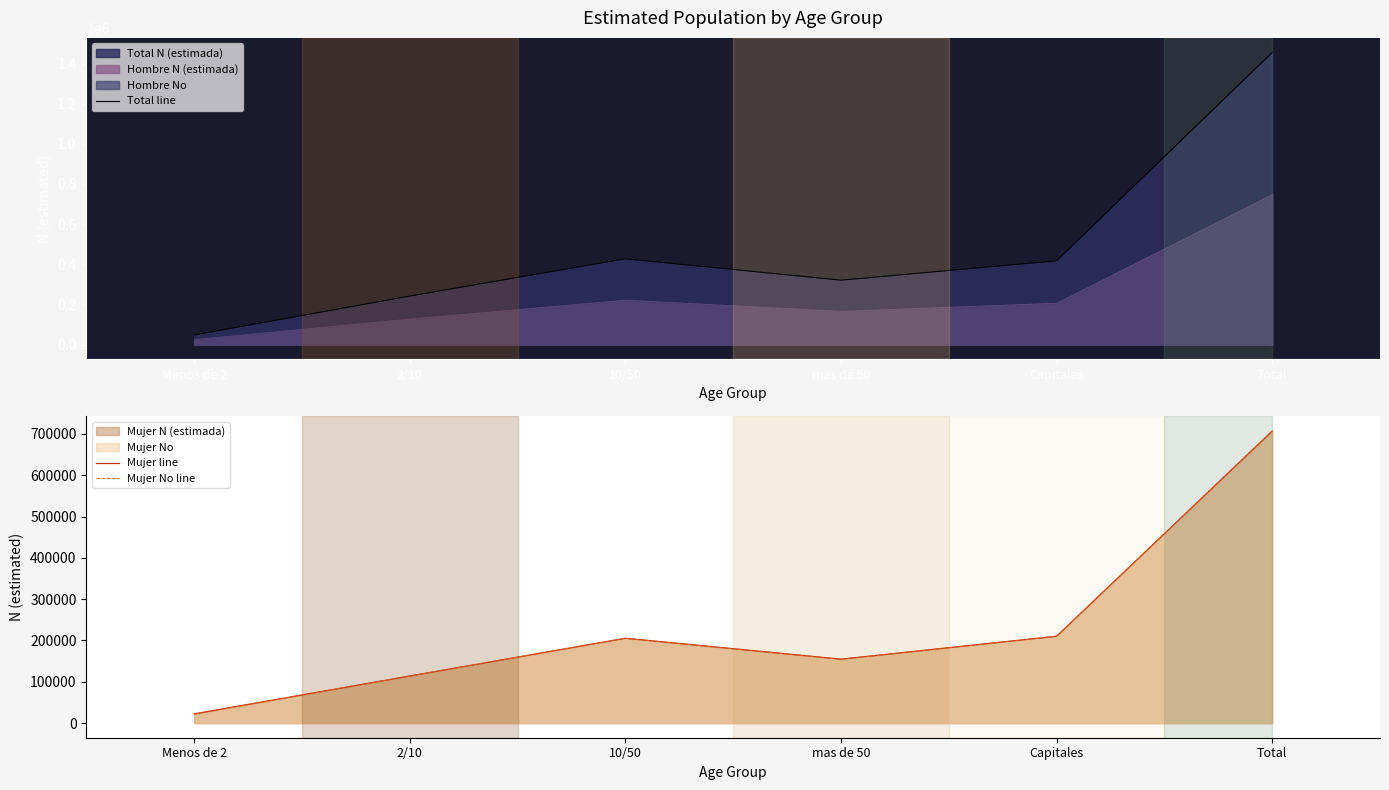

Which series has the largest range (max minus min)?

Total line